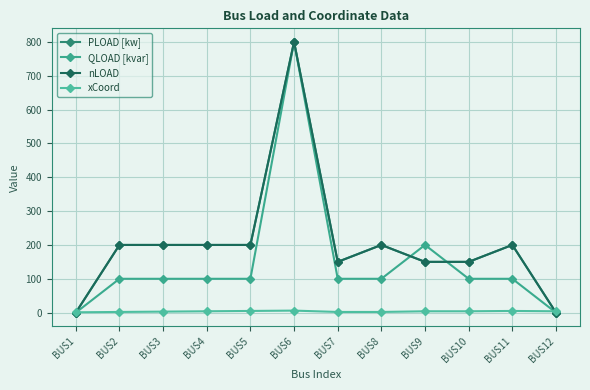

Is this an area chart (filled region under the line)?

No